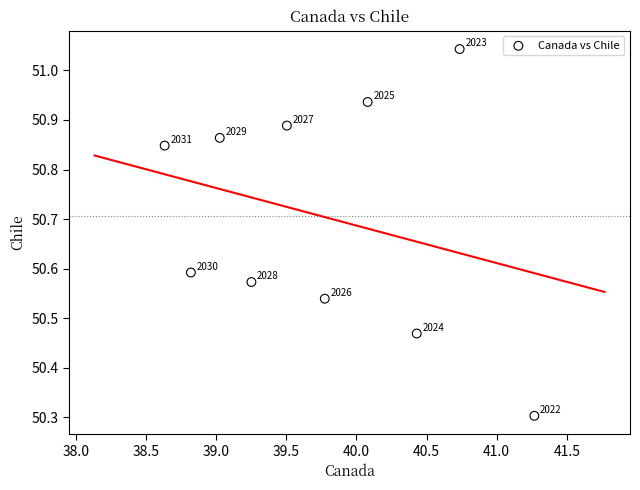

What is the range of Y values (max minus min)?

0.7